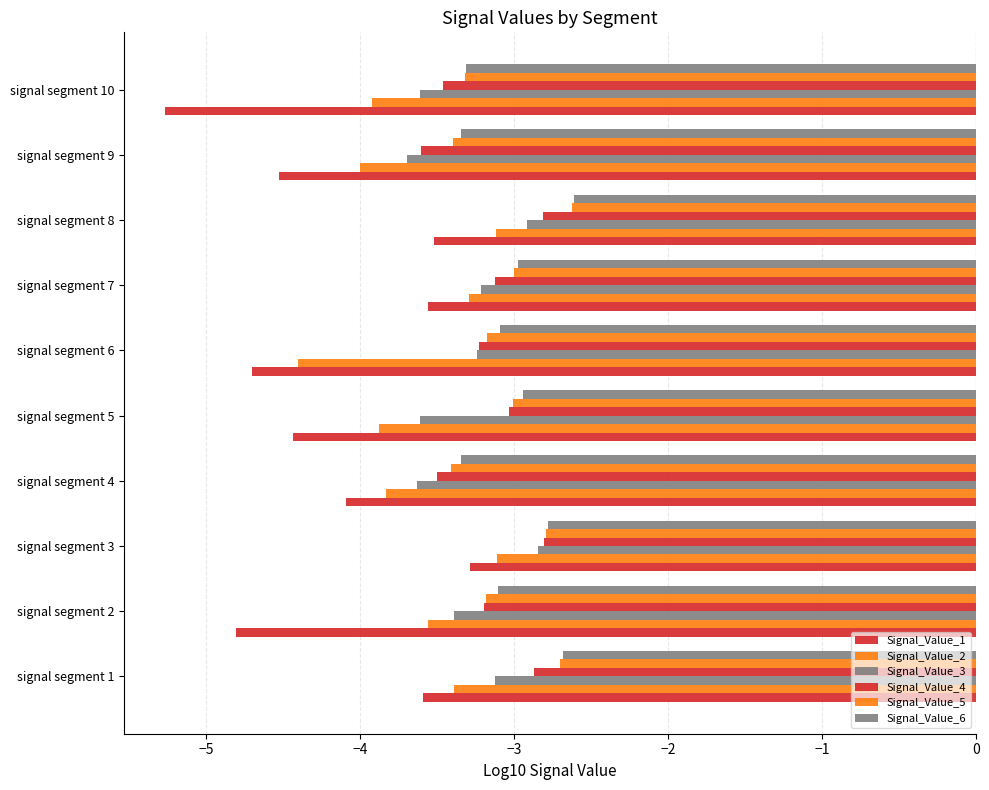

Which series has the widest spread of values?

Signal_Value_1